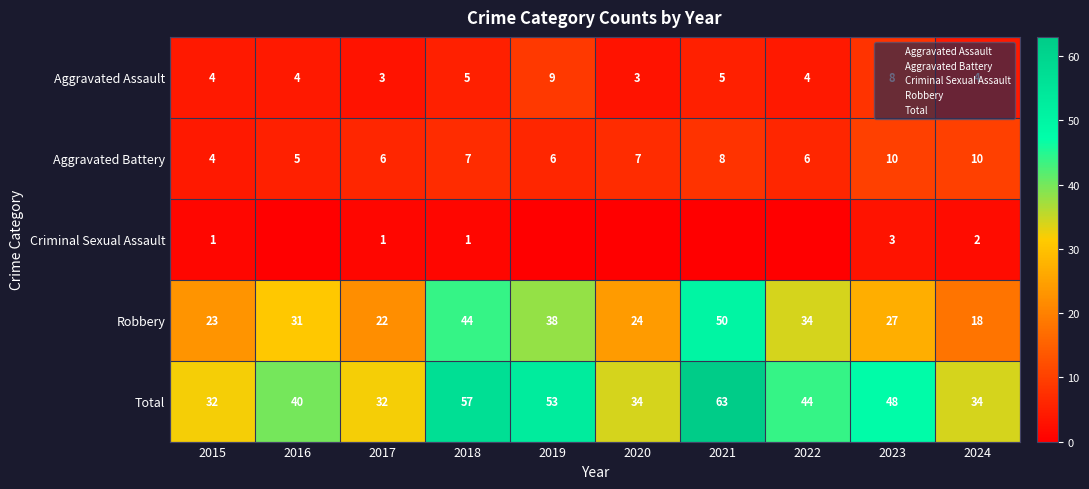

True or false: Total has a value of 53 at 2019.

True